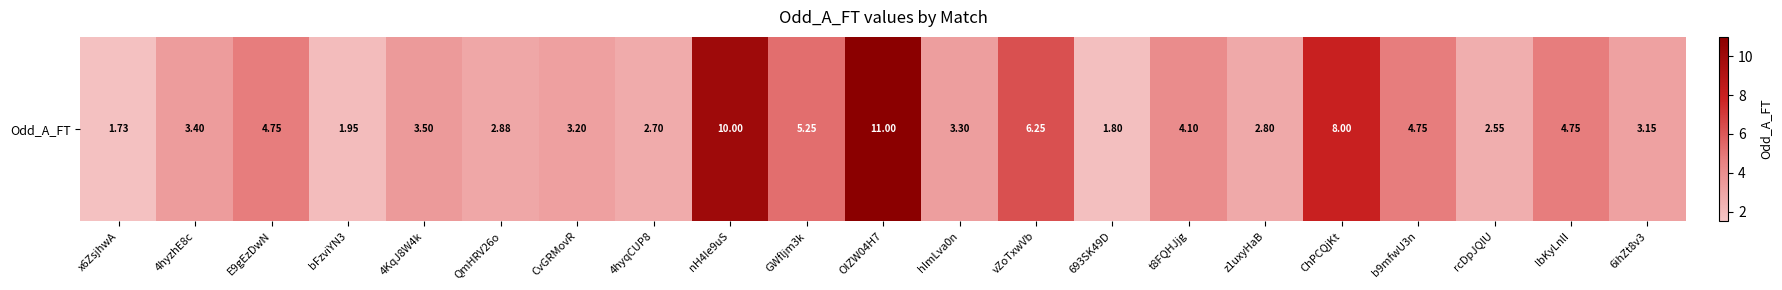

What is the approximate value at ChPCQjKt?

8.0